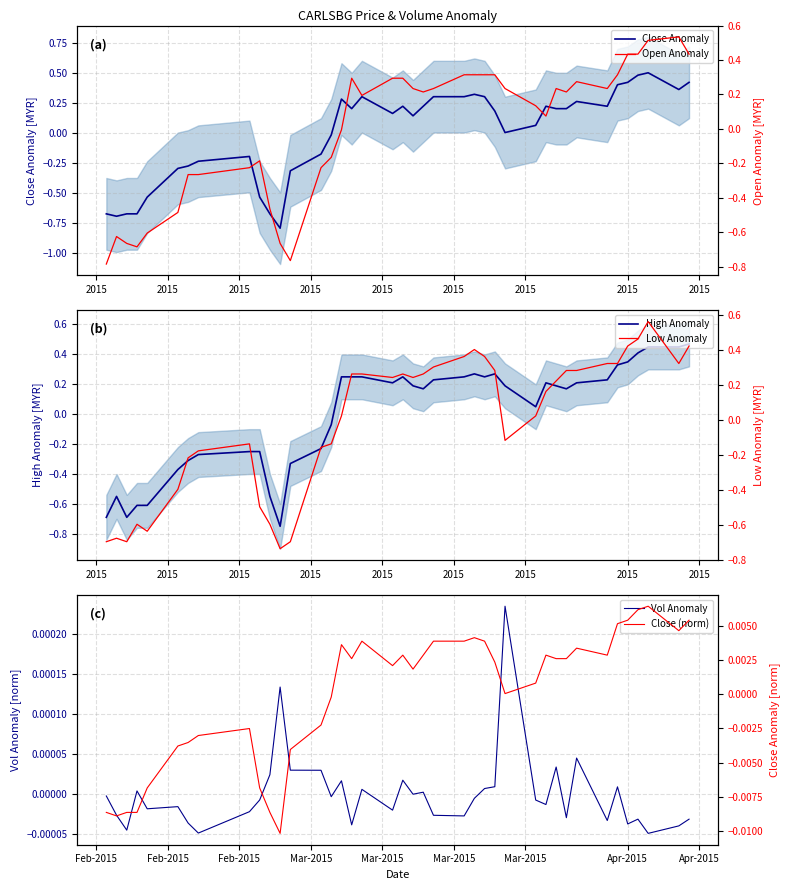

Which series has the largest range (max minus min)?

Open Anomaly